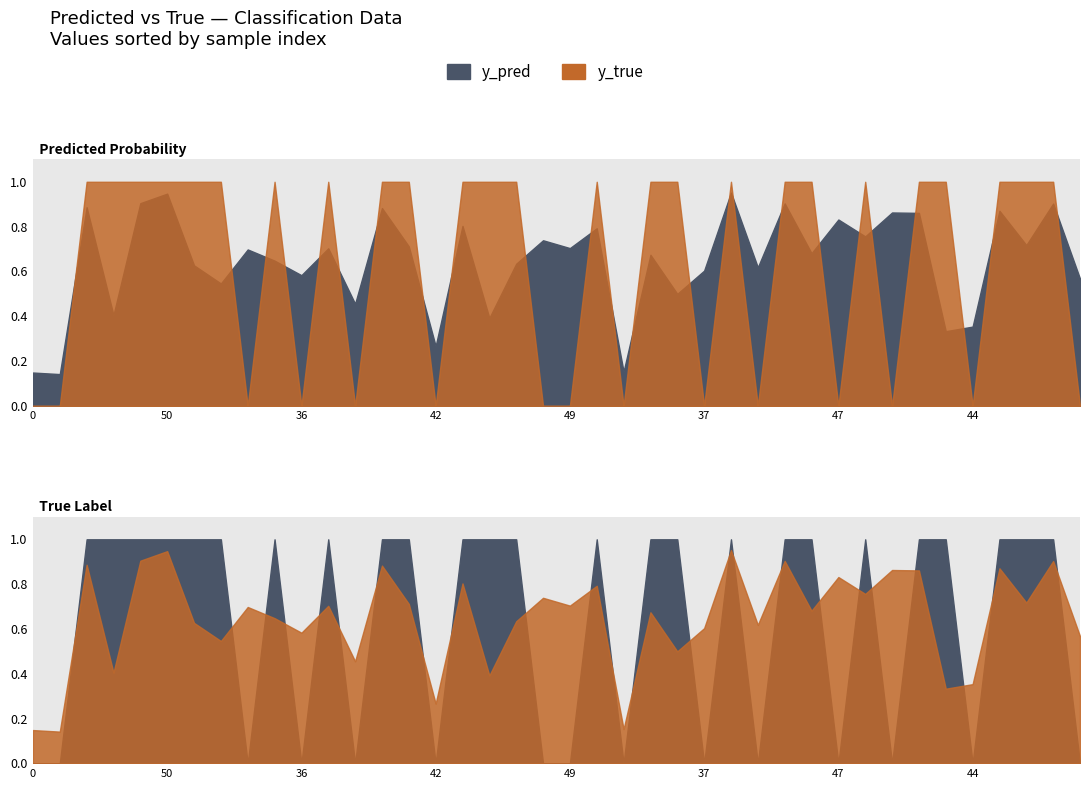

What is the label of the 18th point from the right?

18